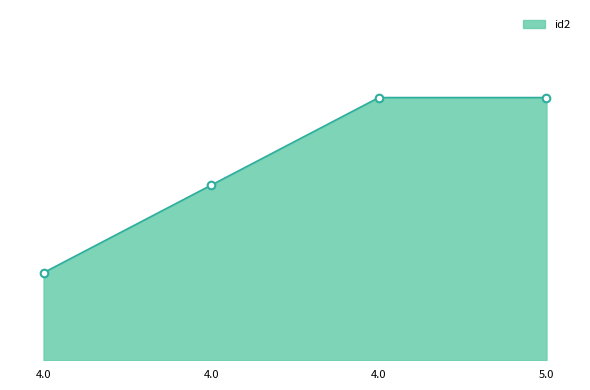

What is the ratio of the value at 4.0 to the value at 4.0?

0.7